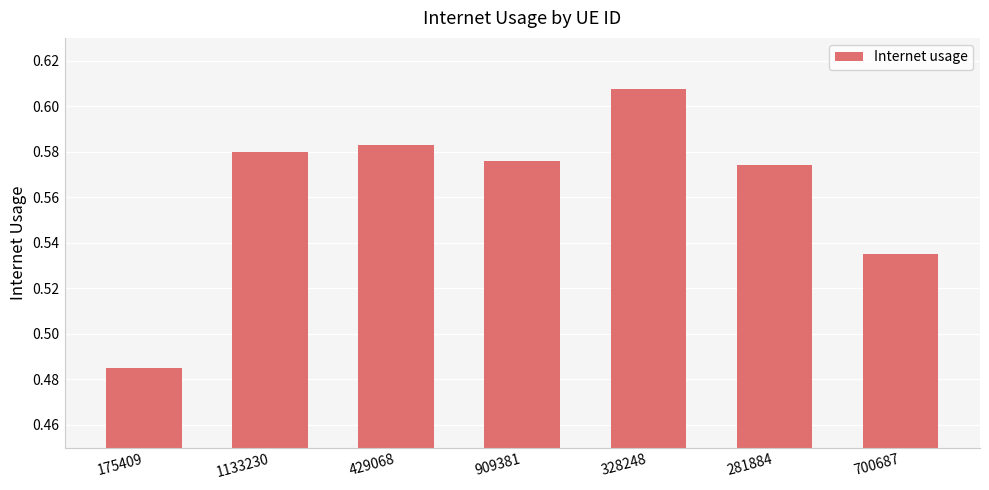

True or false: the data shows 0.2 at 281884.

False